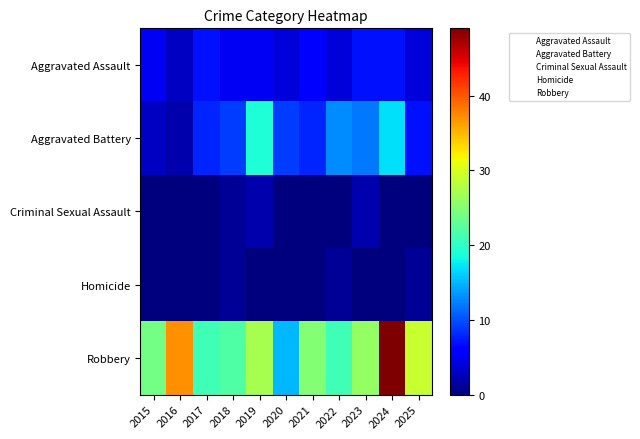

Reading left to right, transcribe all the data shown in this chart.

Aggravated Assault: 2015=5	2016=3	2017=7	2018=5	2019=5	2020=4	2021=6	2022=4	2023=7	2024=7	2025=4
Aggravated Battery: 2015=3	2016=2	2017=8	2018=9	2019=19	2020=9	2021=8	2022=13	2023=12	2024=17	2025=7
Criminal Sexual Assault: 2015=0	2016=0	2017=0	2018=1	2019=2	2020=0	2021=0	2022=0	2023=2	2024=0	2025=0
Homicide: 2015=0	2016=0	2017=0	2018=1	2019=0	2020=0	2021=0	2022=1	2023=0	2024=0	2025=1
Robbery: 2015=24	2016=37	2017=21	2018=22	2019=27	2020=15	2021=25	2022=21	2023=26	2024=49	2025=29